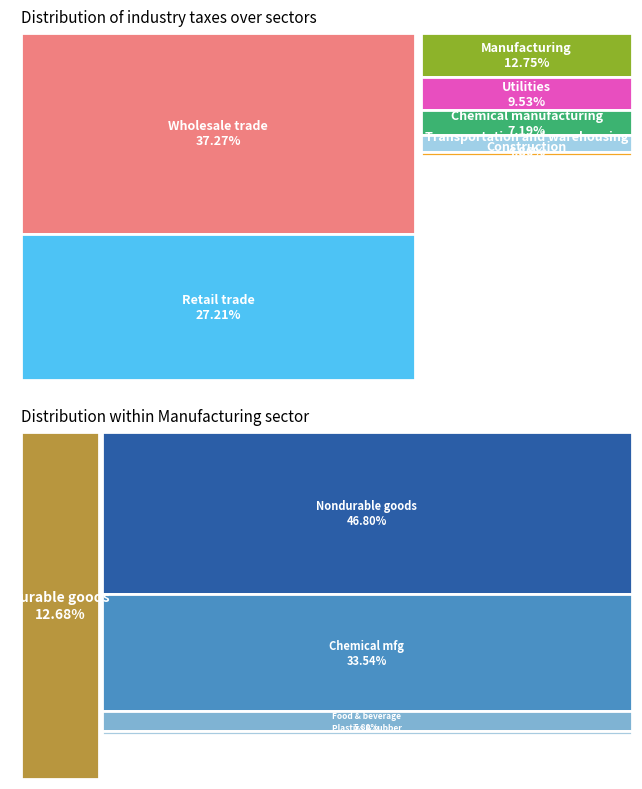

To the nearest percent, what is the difference between the Transportation and warehousing and Construction slice percentages?

4%